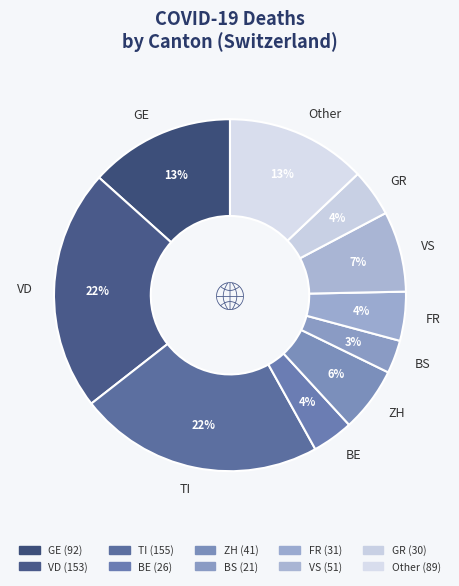

Which has a higher value, BS or ZH?

ZH